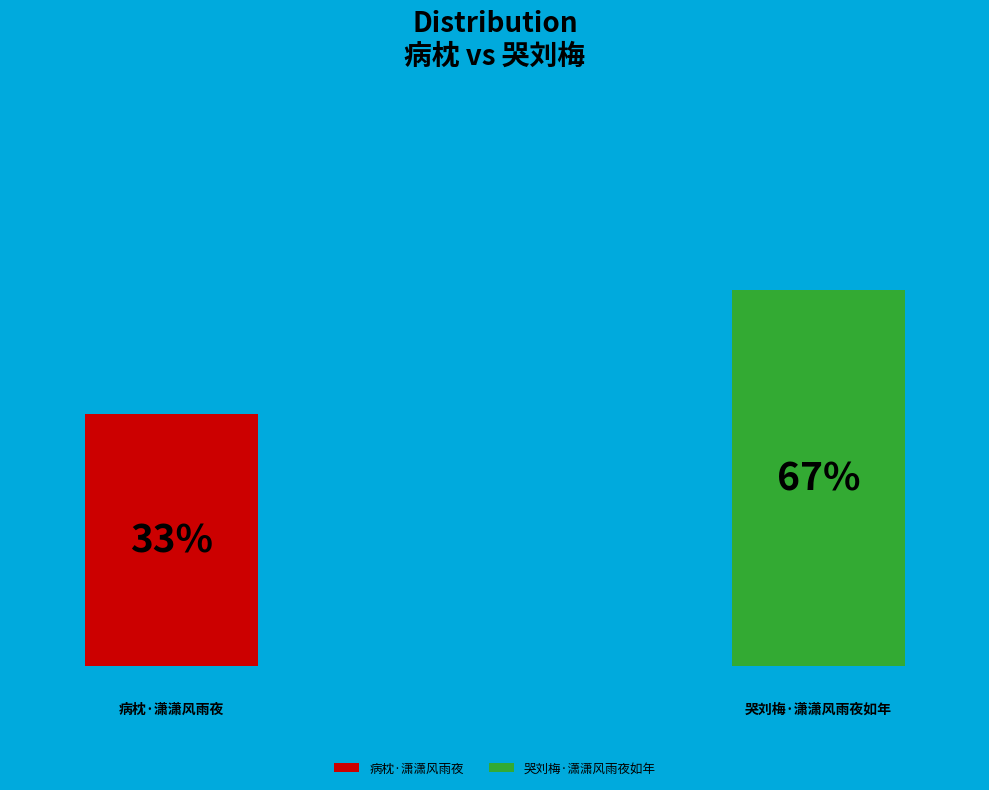

Which slice represents more than half of the pie?

哭刘梅·潇潇风雨夜如年